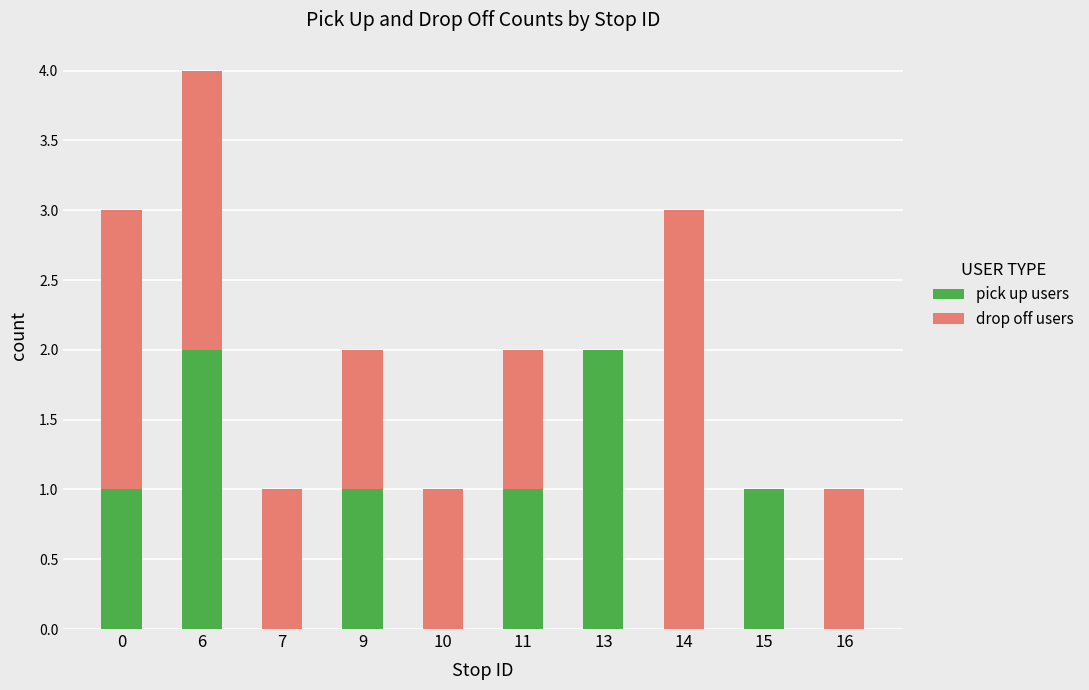

The value of pick up users at 14 is 0. True or false?

True